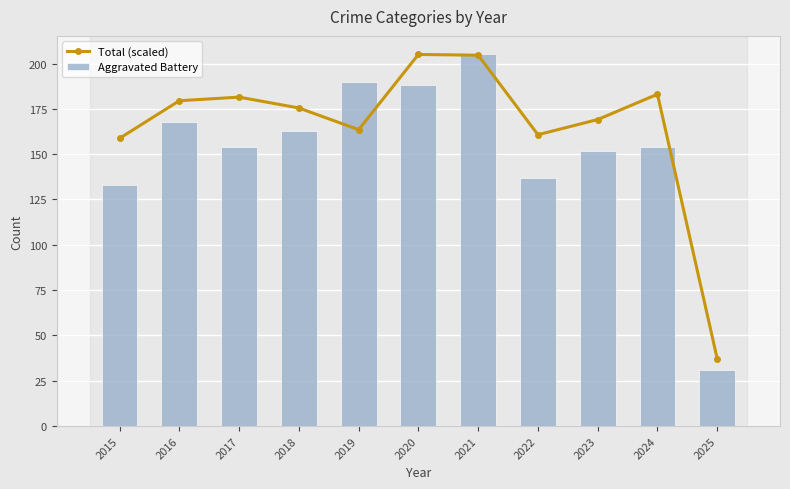

What is the sum of the Total (scaled) values at 2019 and 2024?

346.6